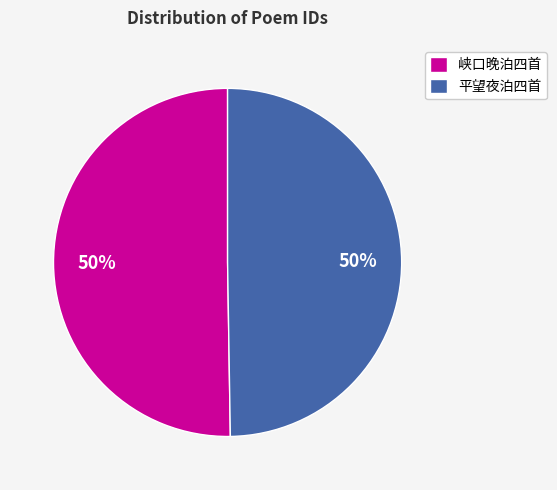

Is the sum of 峡口晚泊四首 and 平望夜泊四首 greater than half?

Yes